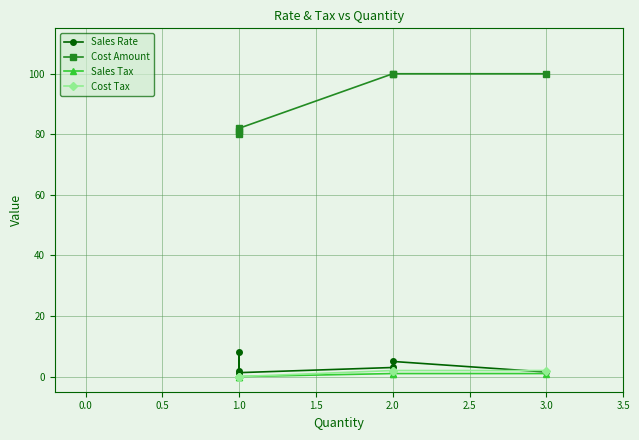

What is the maximum value for Cost Amount?

100.0